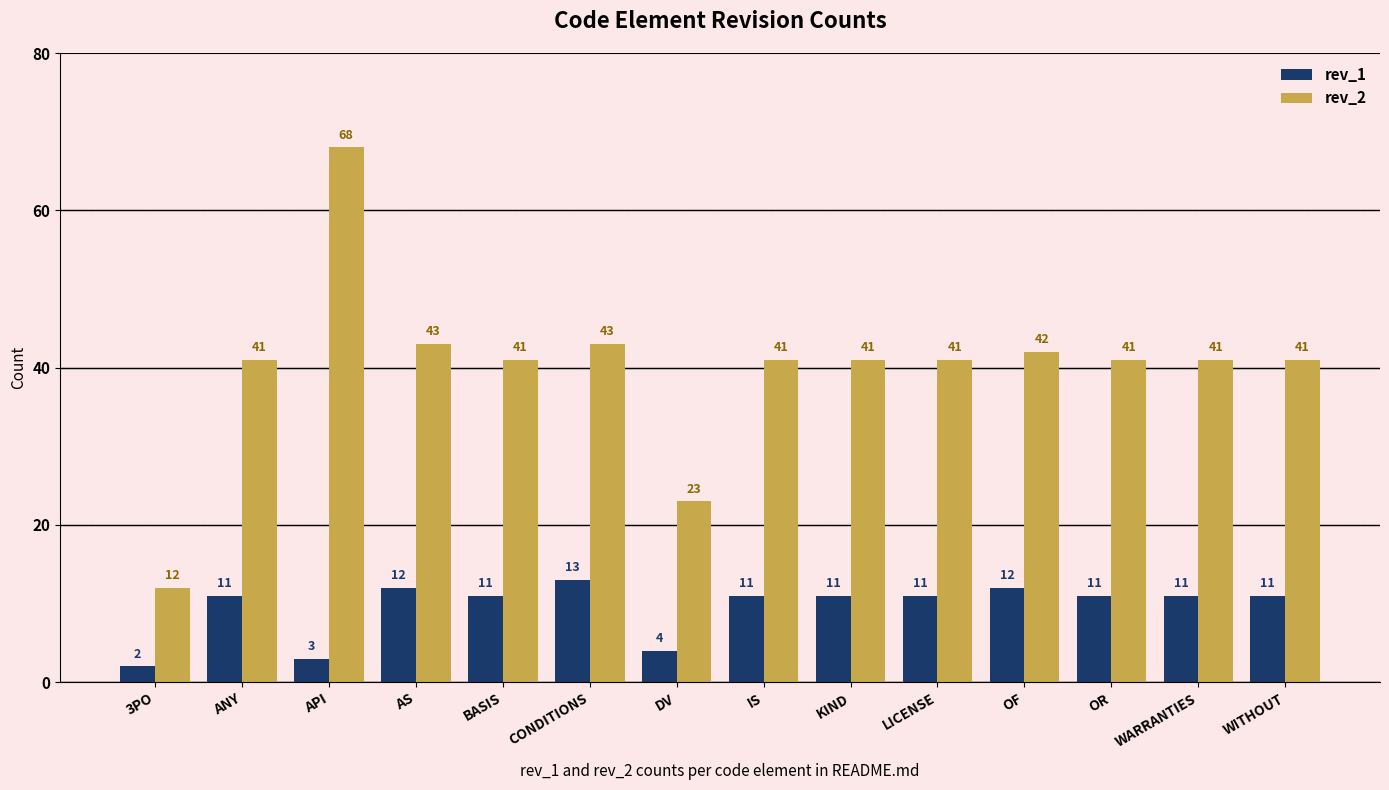

Which series has the largest total across all categories?

rev_2